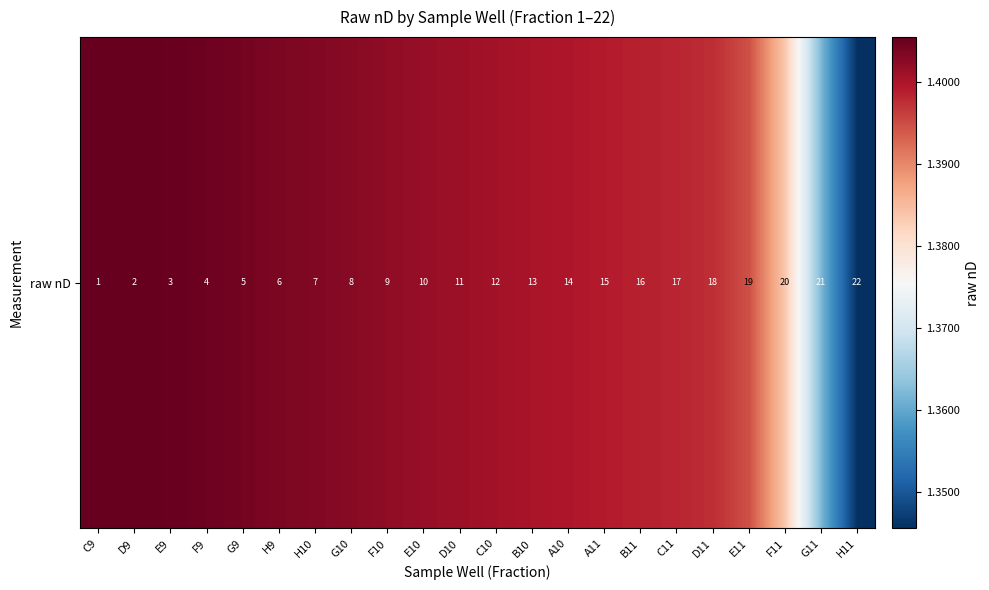

What is the difference between the second highest and minimum values?

0.1